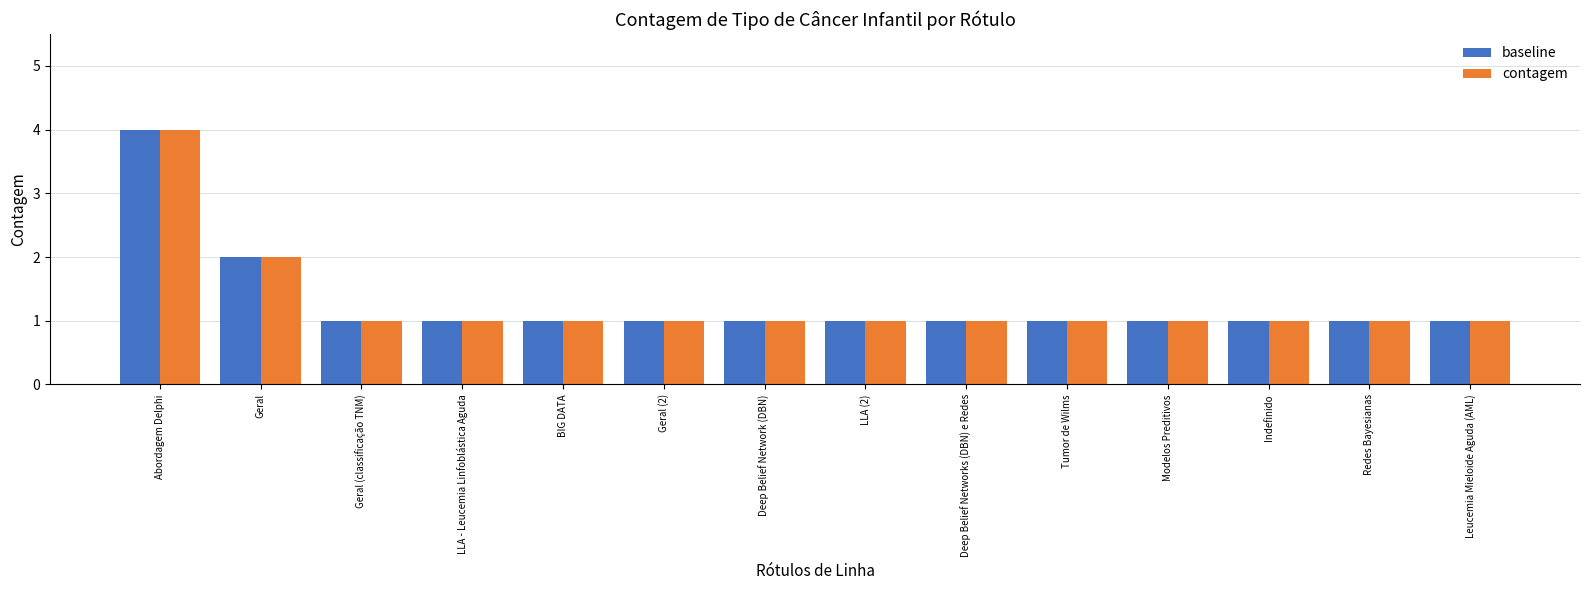

At which category is the sum across all series the highest?

Abordagem Delphi